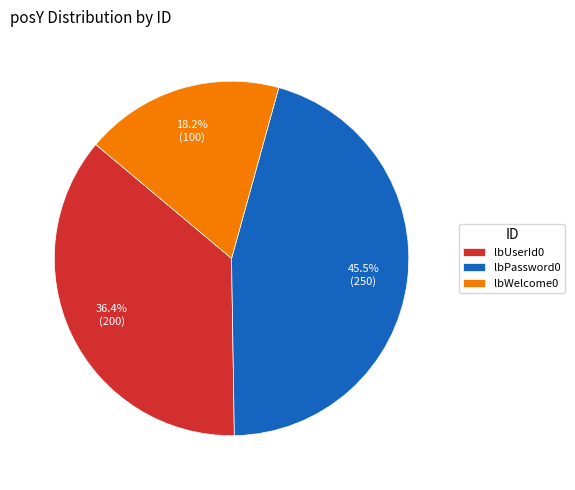

Rank the categories by value from highest to lowest.

lbPassword0, lbUserId0, lbWelcome0